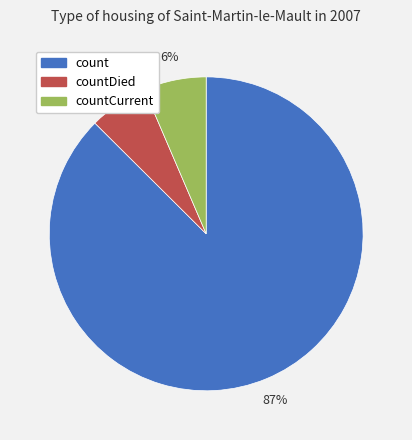

Combined, do countDied and countCurrent account for over 50%?

No